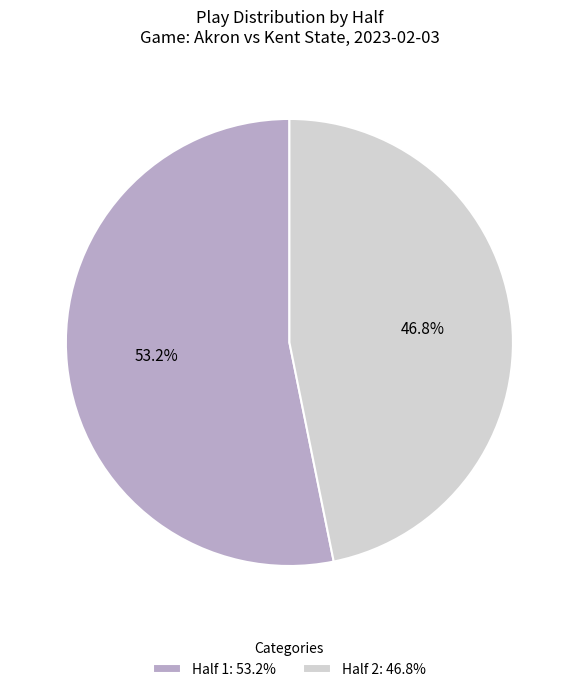

What is the smallest slice in the pie chart?

Half 2